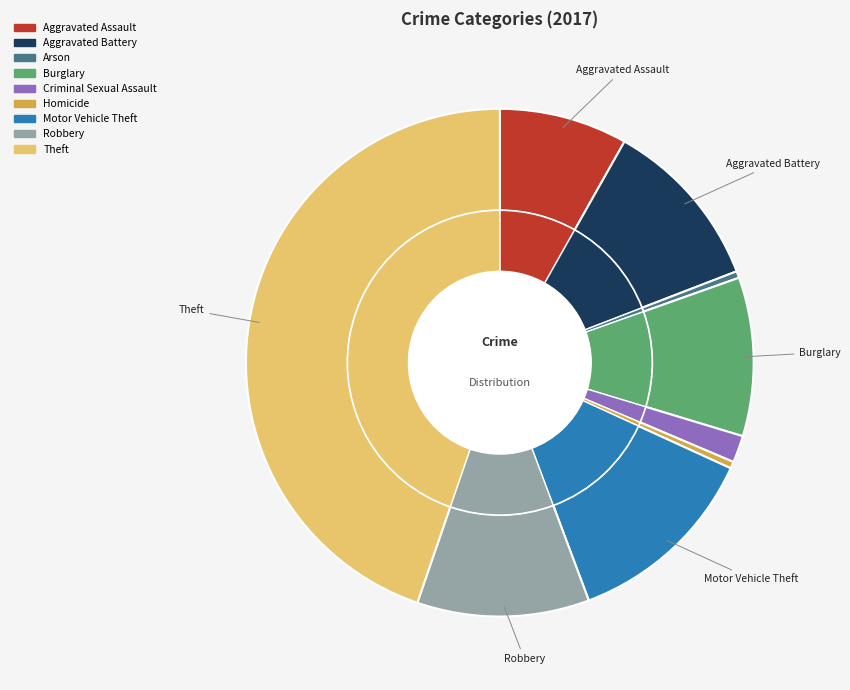

How many segments does this pie chart have?

9